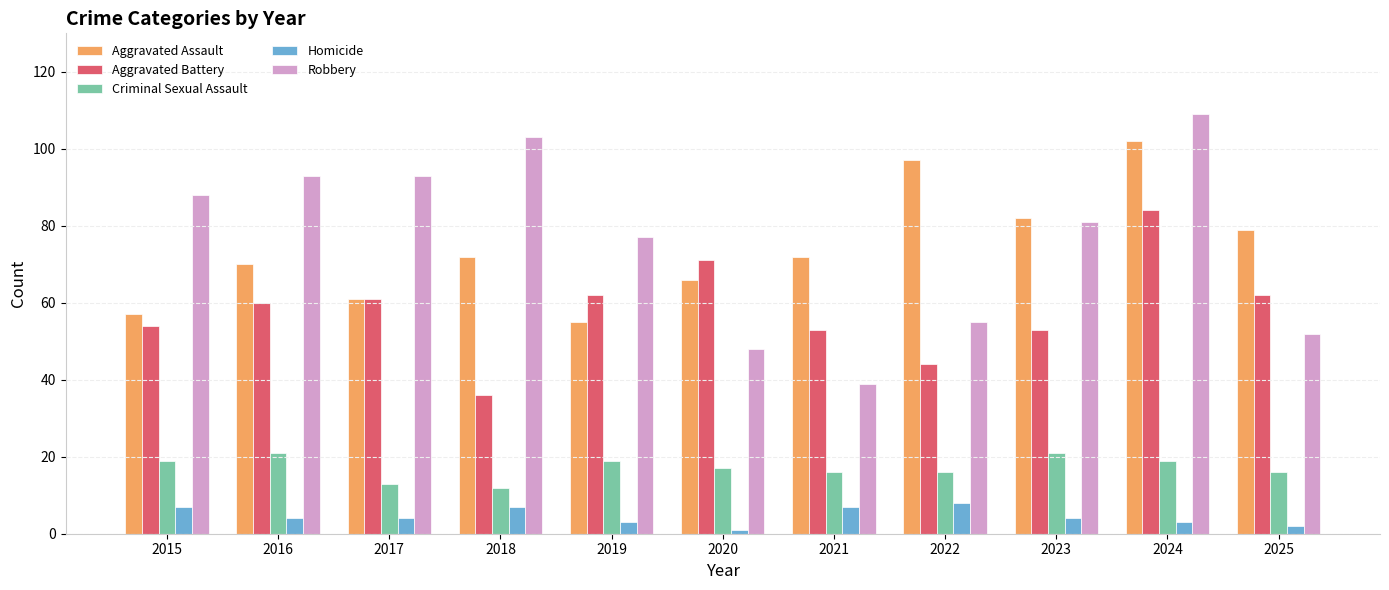

The value of Robbery at 2020 is 19. True or false?

False